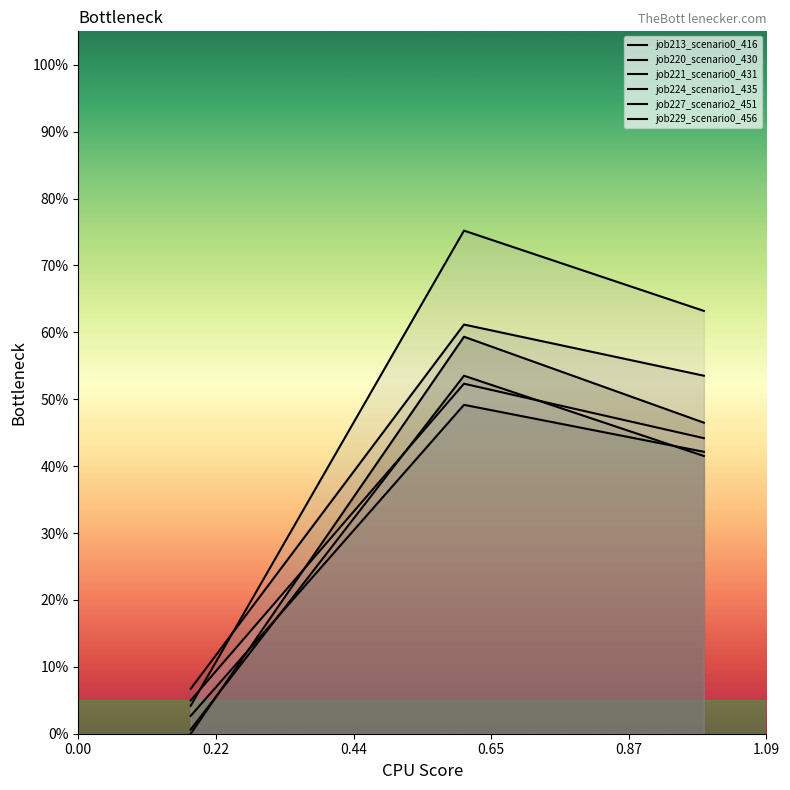

Which series has the largest total across all categories?

job227_scenario2_451